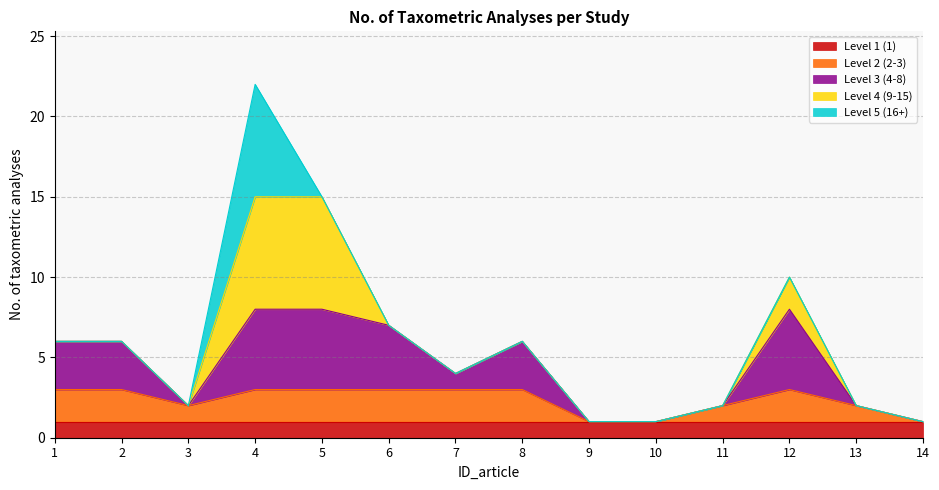

Which has a higher value, 3 or 4?

4